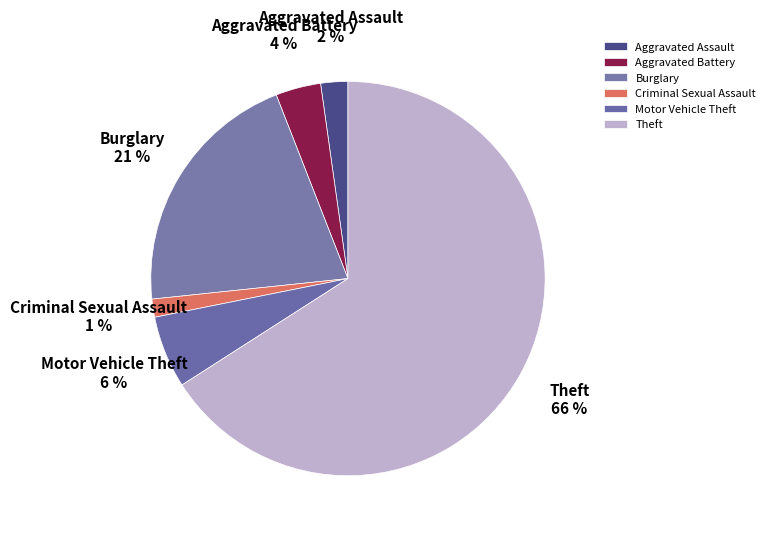

What is the majority slice?

Theft